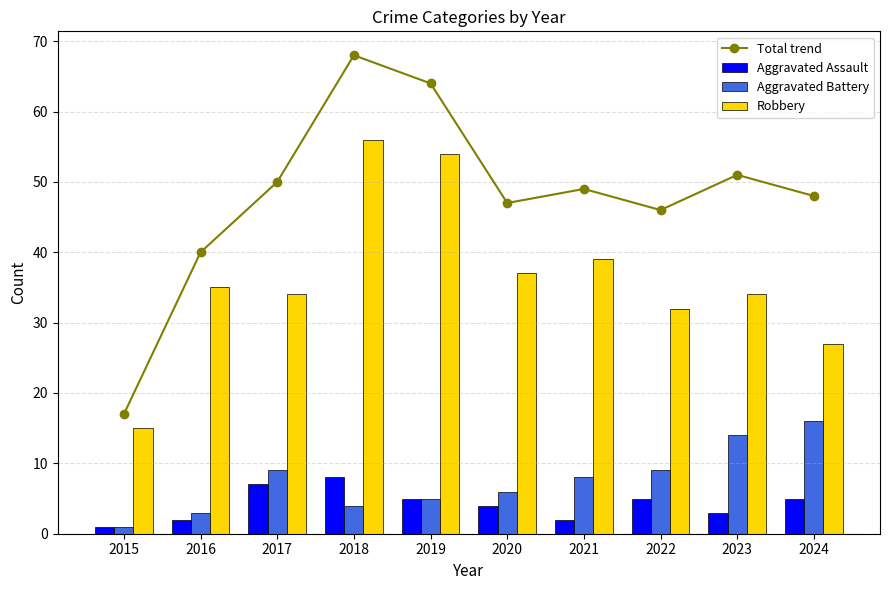

True or false: Aggravated Assault has a value of 8 at 2018.

True